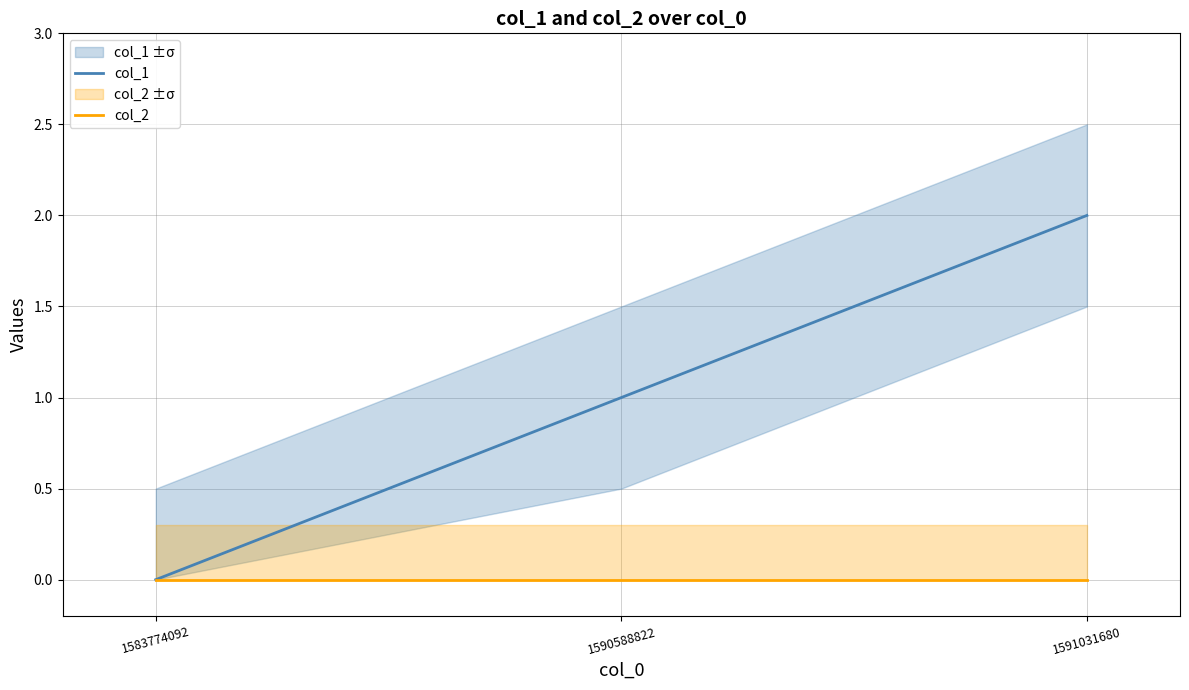

What is the total value across all series at 1591031680?

2